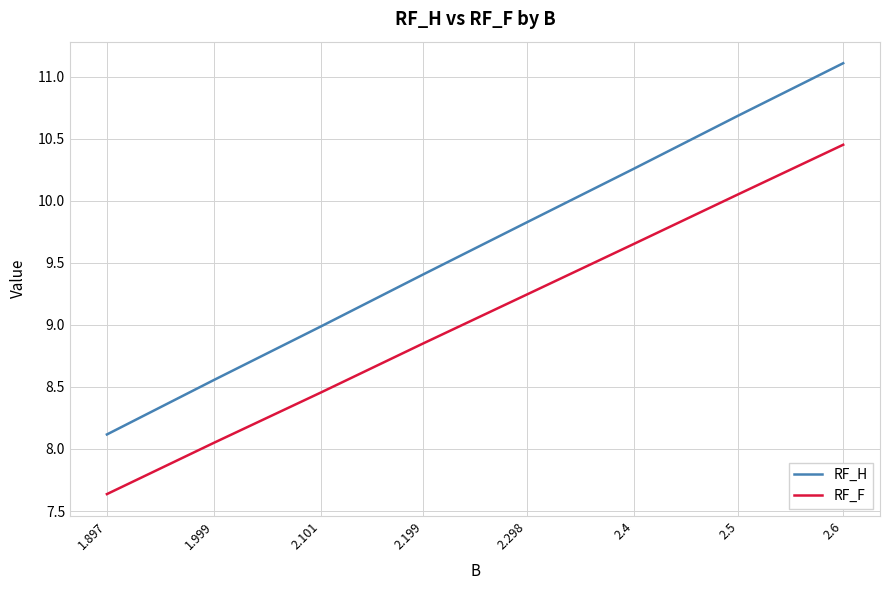

Does the chart have visible grid lines?

Yes